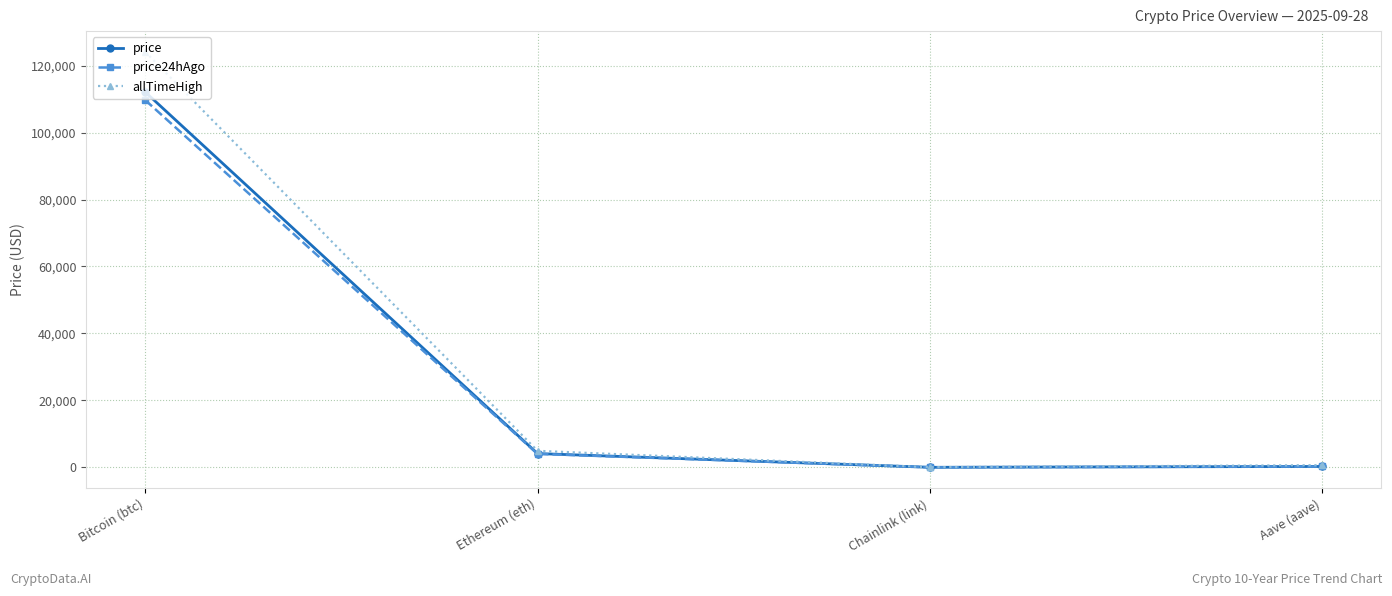

Which series changed the most between Bitcoin (btc) and Ethereum (eth)?

allTimeHigh